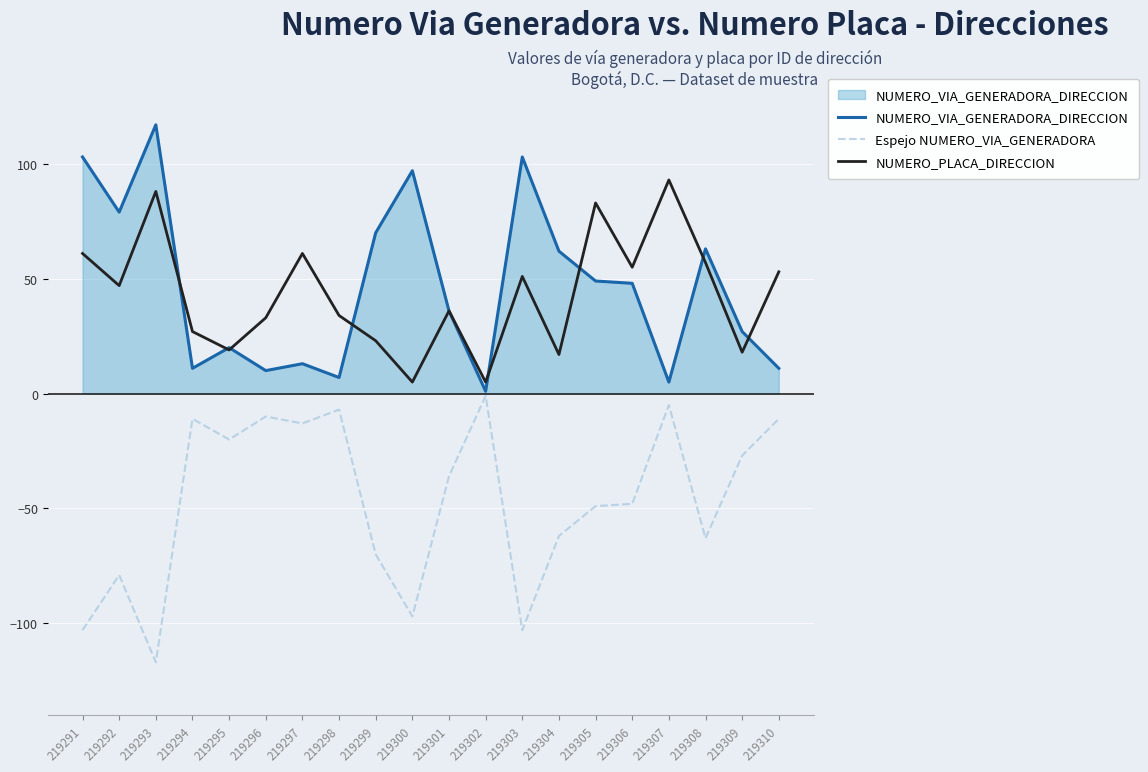

What is the lowest value of the Espejo NUMERO_VIA_GENERADORA series?

-117